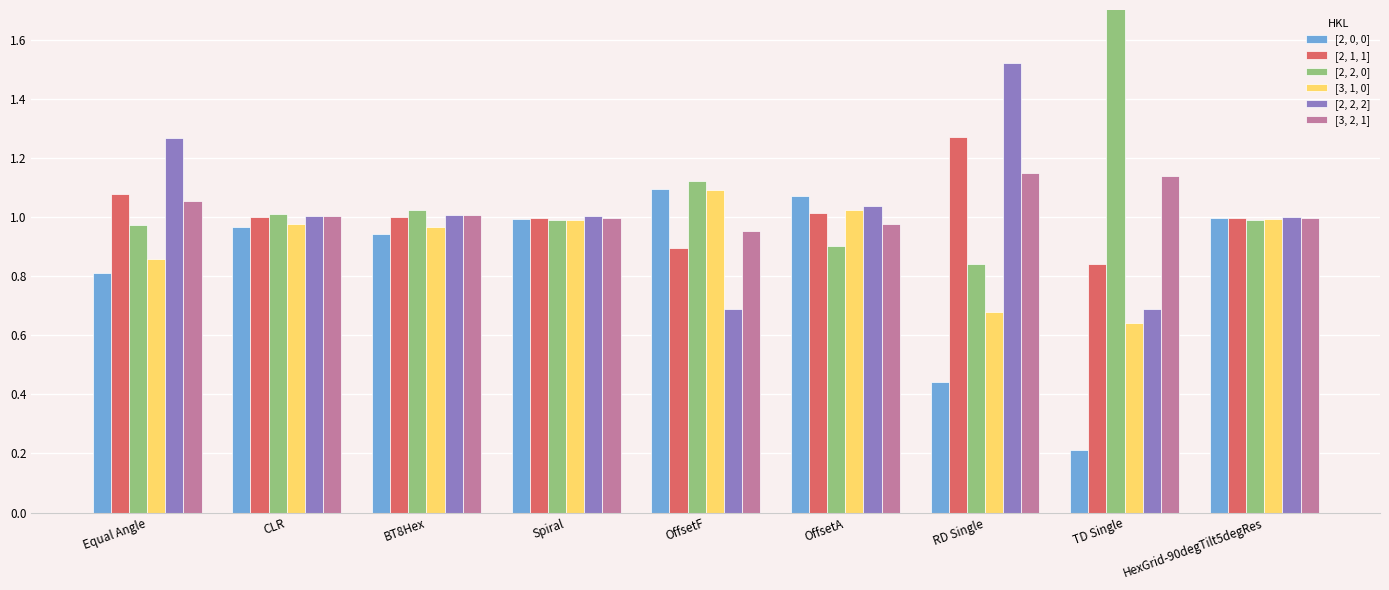

At which category is the sum across all series the highest?

Equal Angle